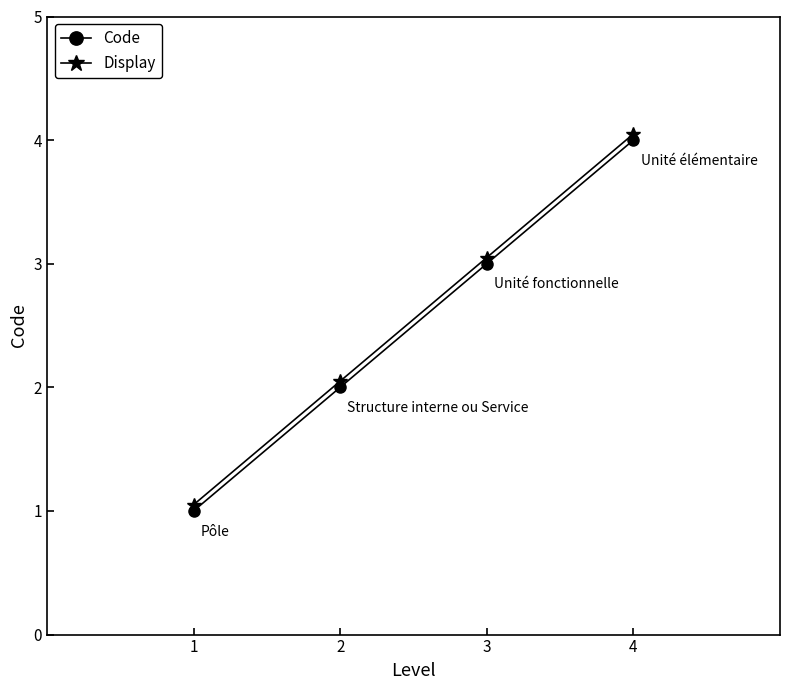

List the series in order of their peak value, highest first.

Display, Code